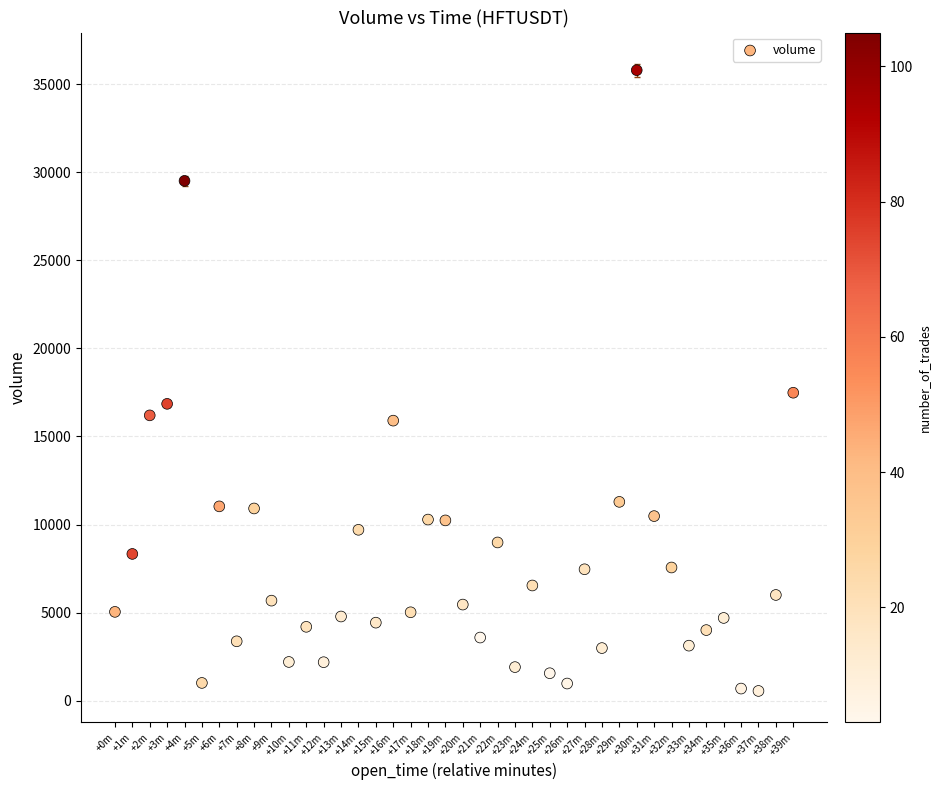

What is the range of X values (max minus min)?

2340000